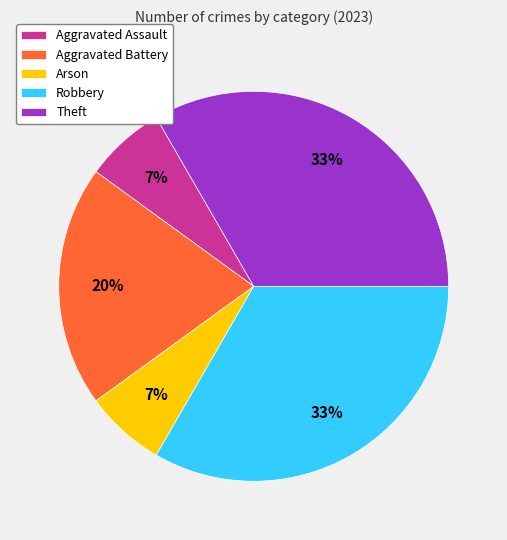

How many segments does this pie chart have?

5